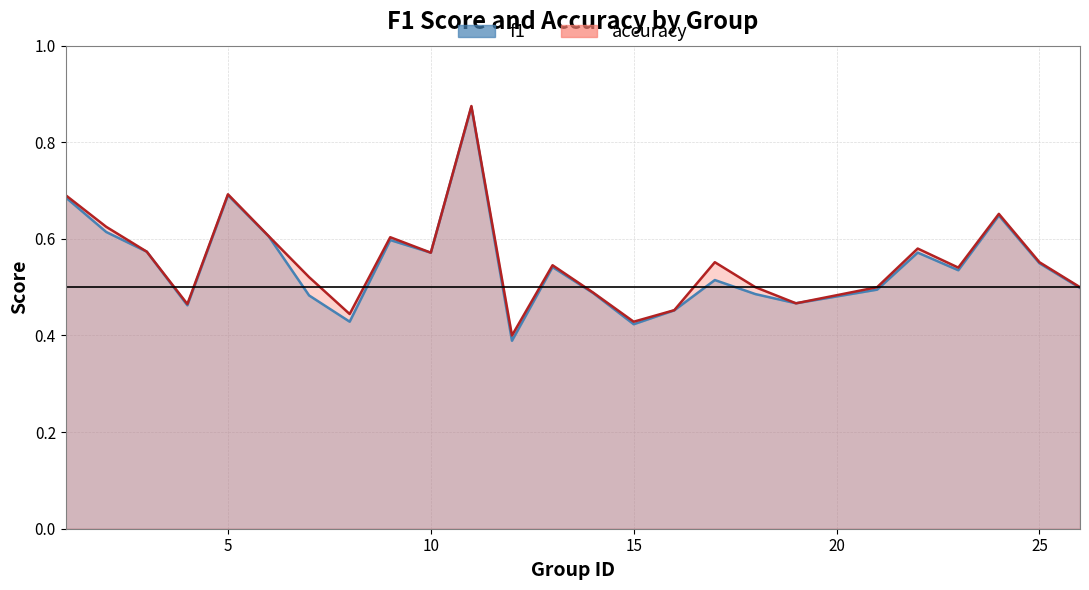

The value of f1 at 7 is 0.2. True or false?

False